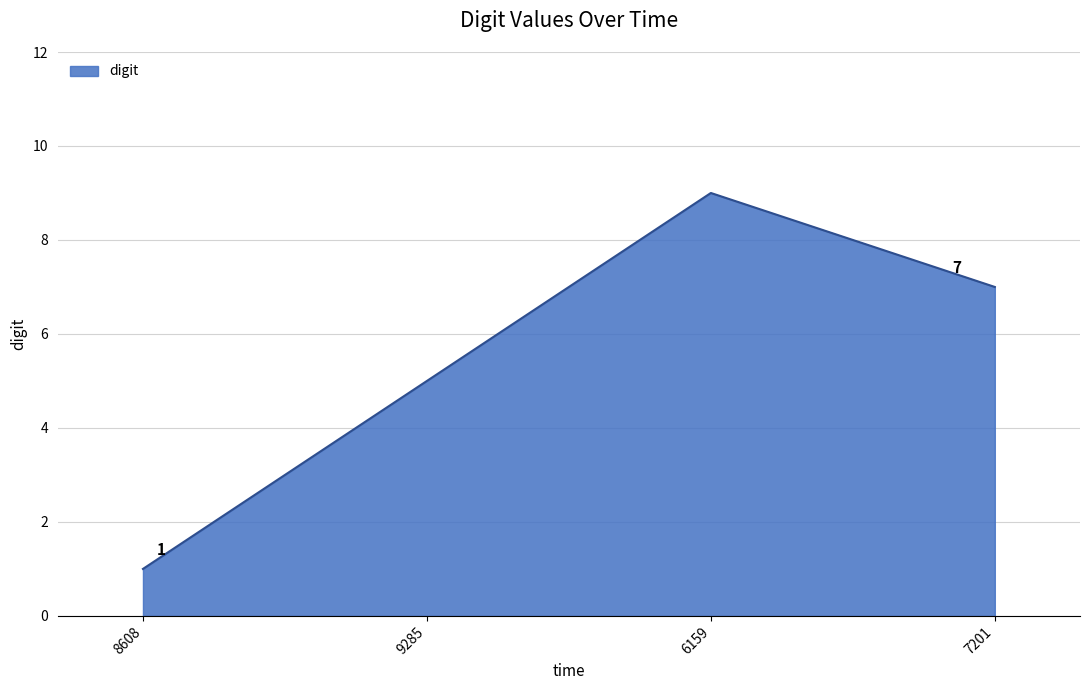

True or false: the data has more than 0 interior local peaks.

True